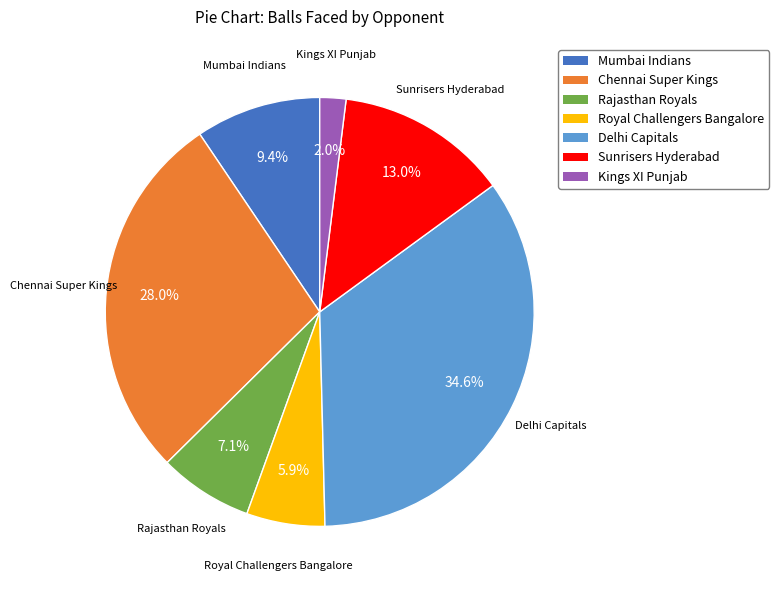

What percentage is NOT represented by Royal Challengers Bangalore?

94.1%